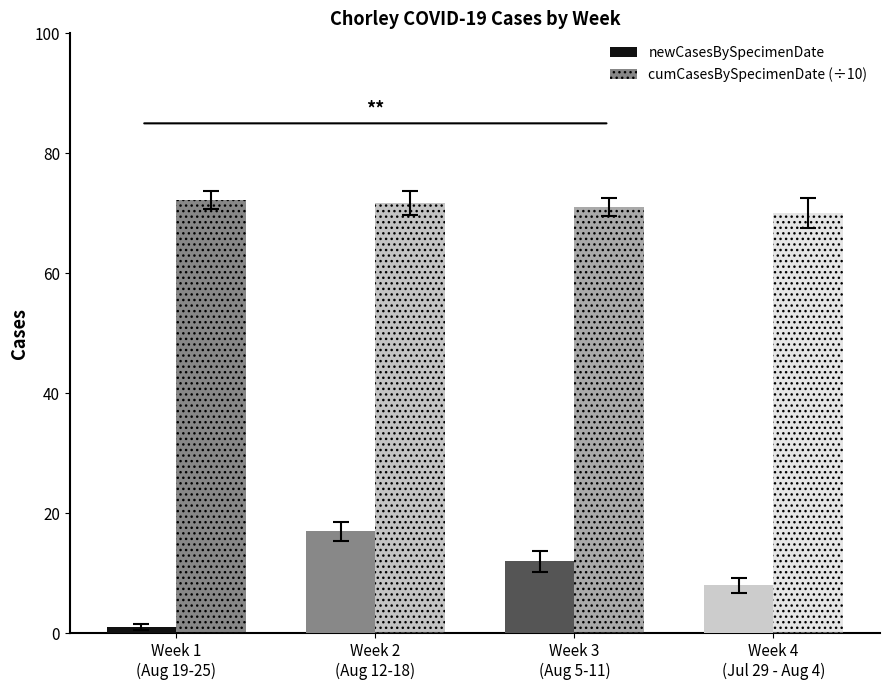

What is the difference between the second highest and second lowest values in the cumCasesBySpecimenDate (÷10) series?

0.6